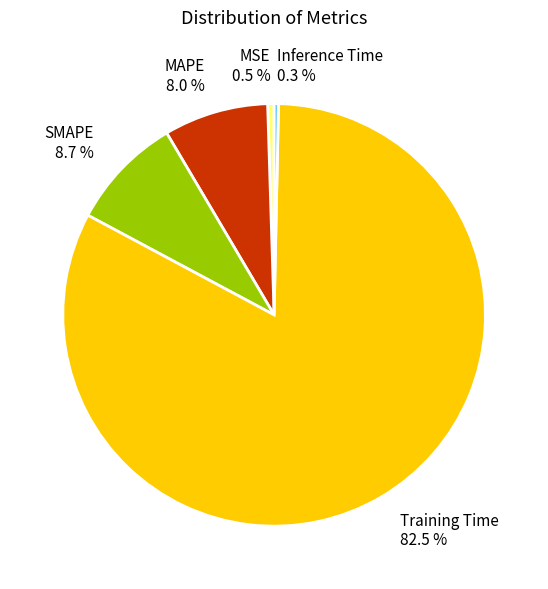

How many slices are in this pie chart?

5